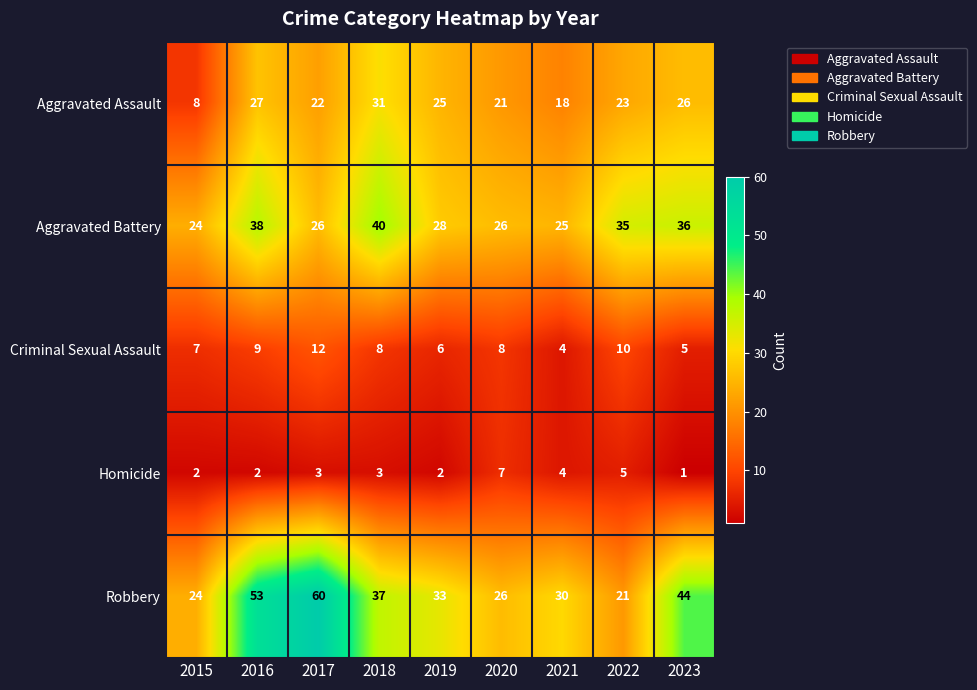

What is the spread (max minus min) of values at 2019?

31